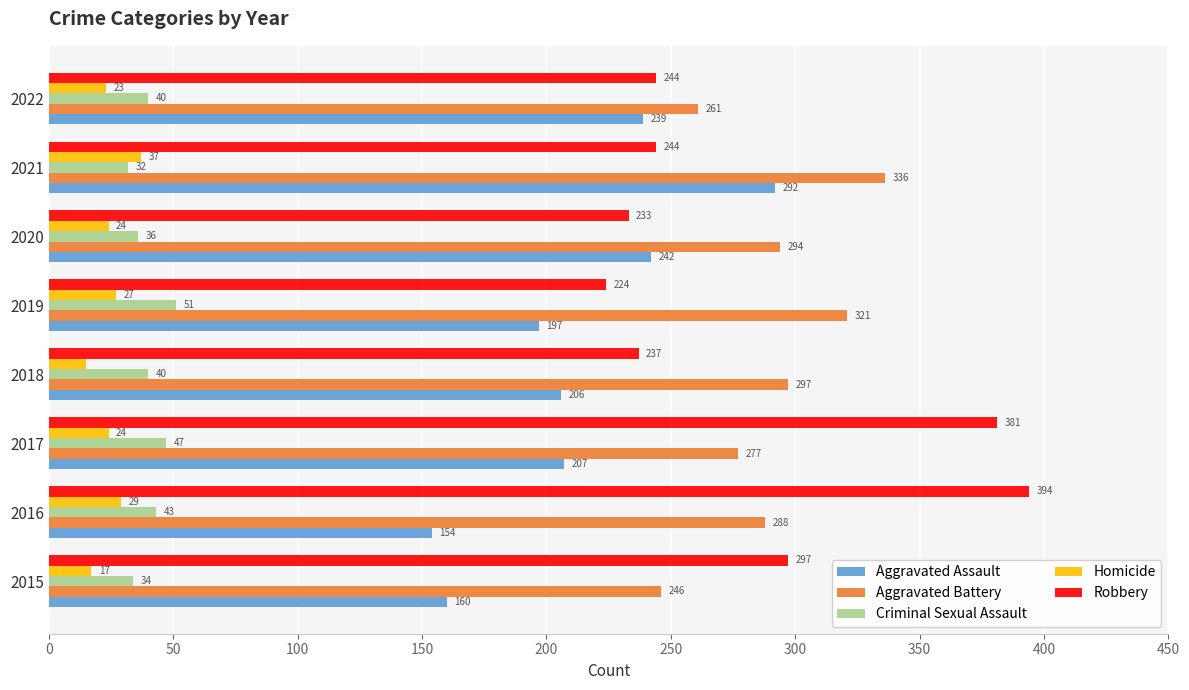

At which label is Homicide closest to 26?

2019